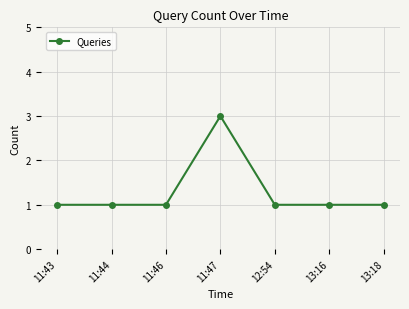

What is the maximum value shown in the chart?

3